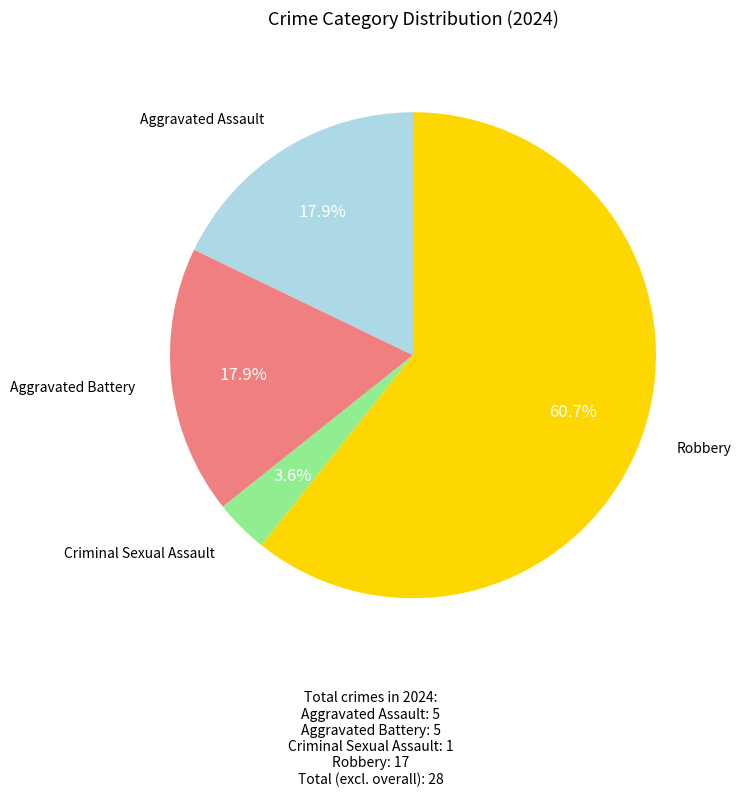

Is there a majority slice in this chart?

Yes